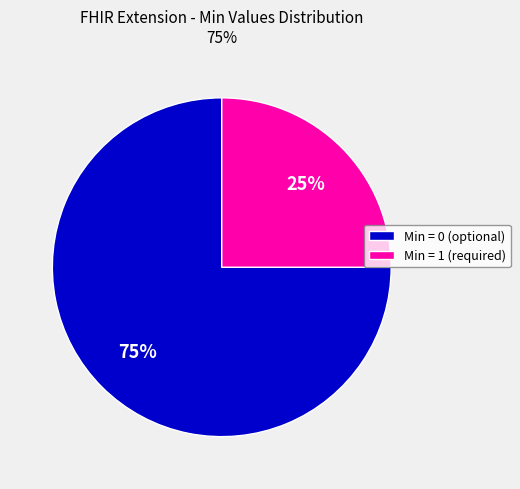

How many segments does this pie chart have?

2